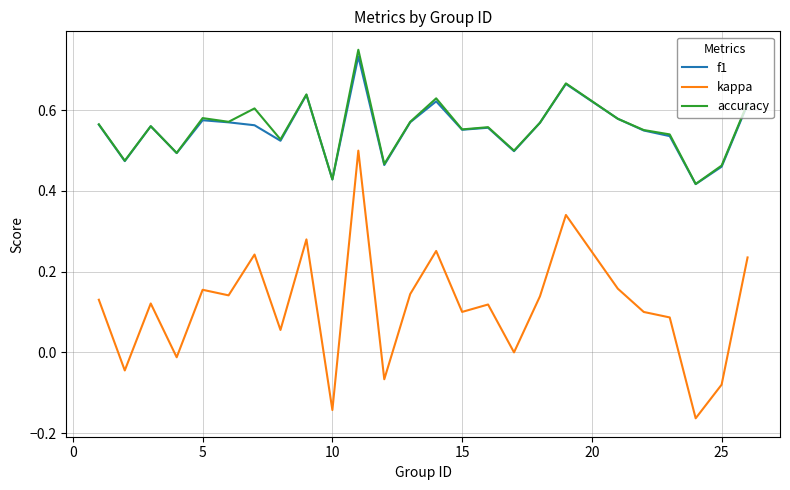

Which series has the largest range (max minus min)?

kappa